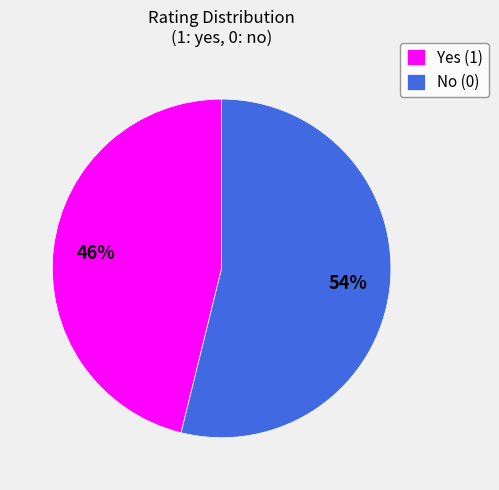

Combined, do Yes (1) and No (0) account for over 50%?

Yes